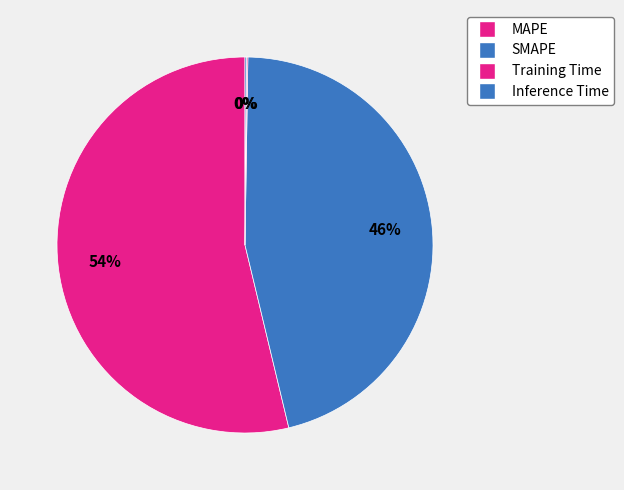

Which slice is the largest?

MAPE